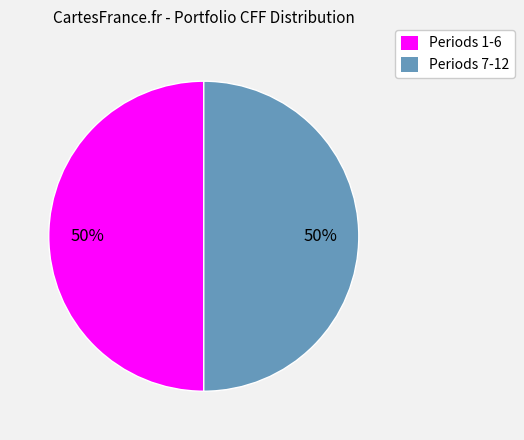

To the nearest percent, what is the difference between the largest and smallest slice percentages?

0%